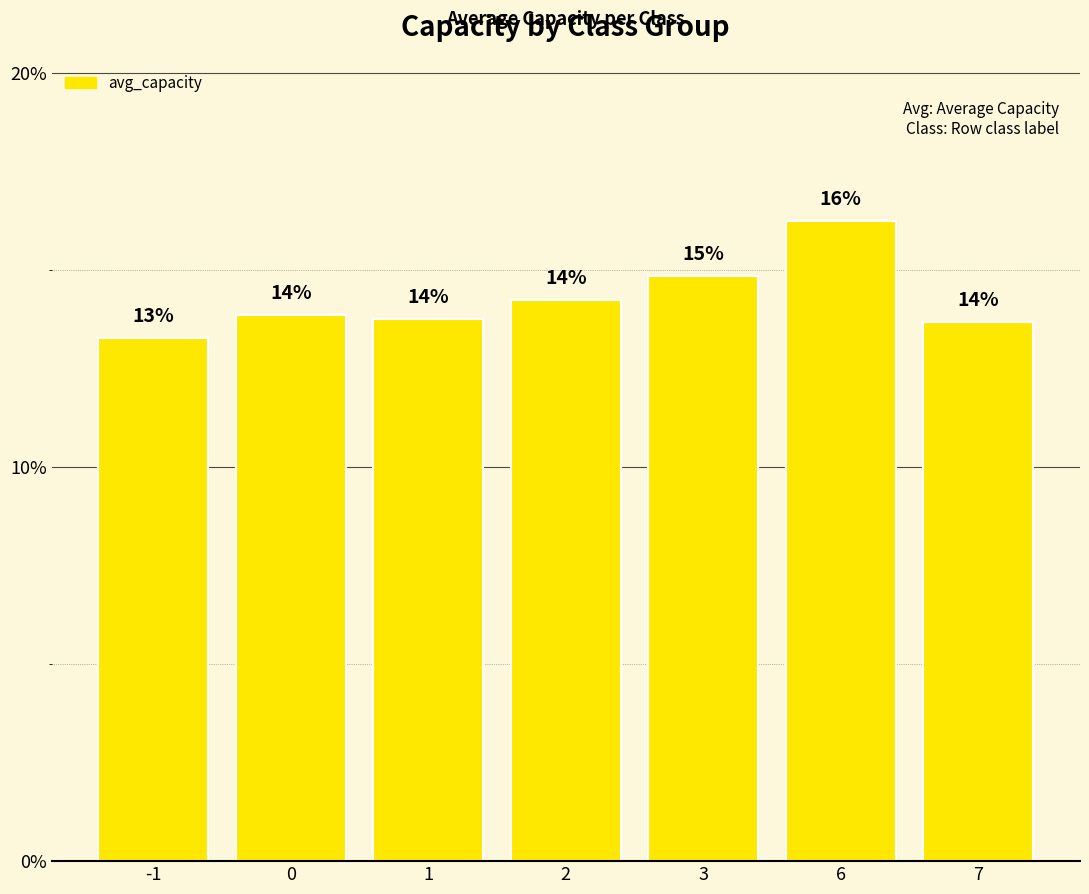

Are the bars horizontal?

No